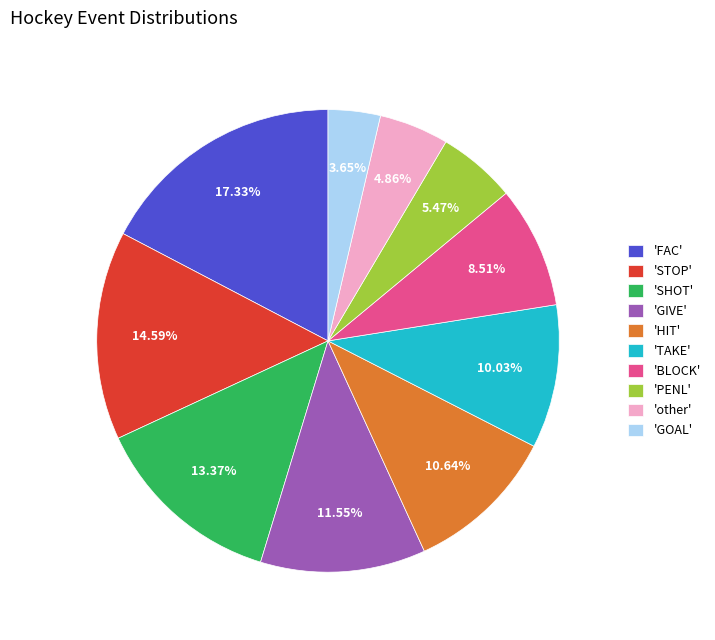

Which has a higher value, 'SHOT' or 'STOP'?

'STOP'